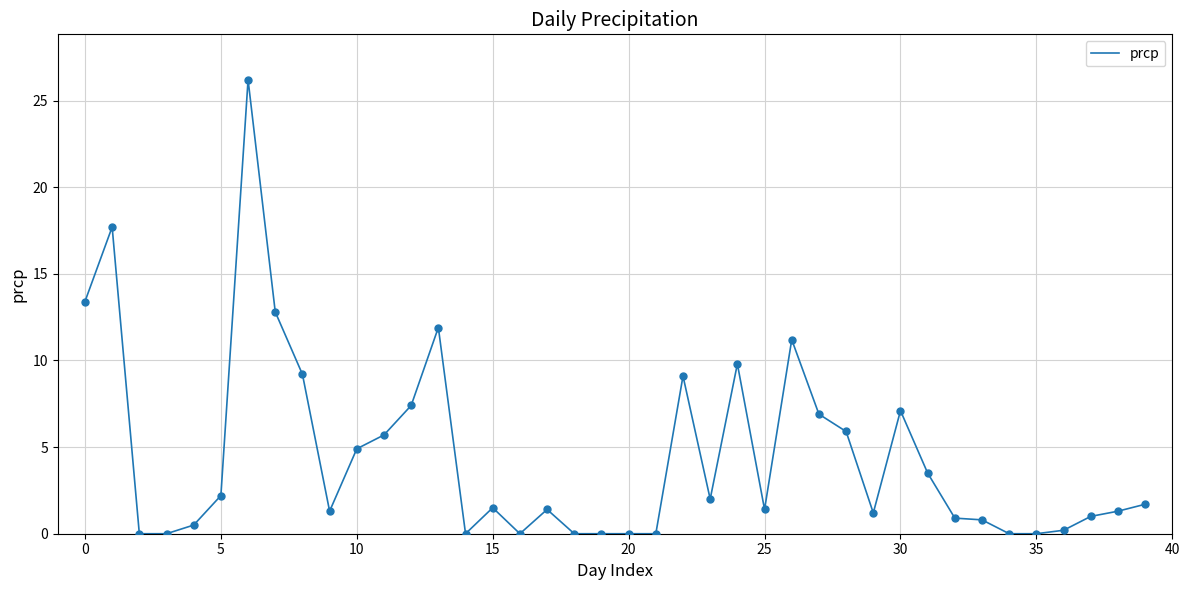

What is the difference between the maximum and minimum values?

26.2